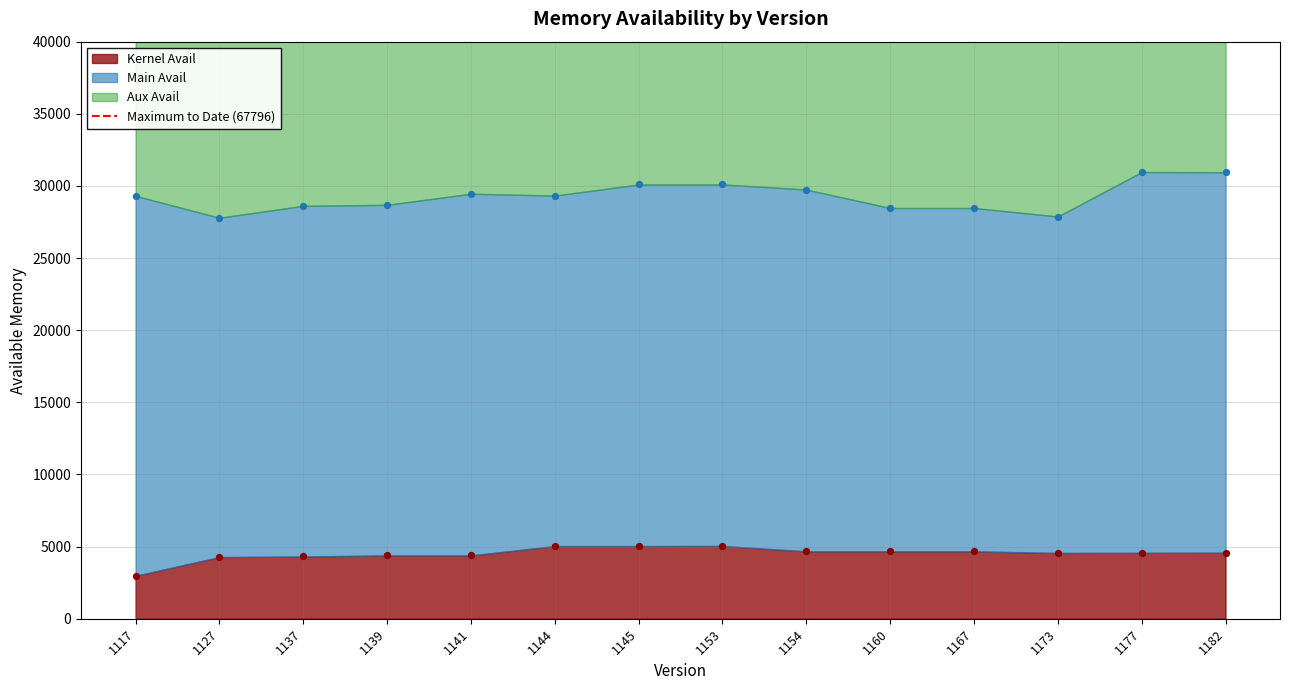

Is the value of Main Avail at 1141 greater than the value of Aux Avail at 1127?

No